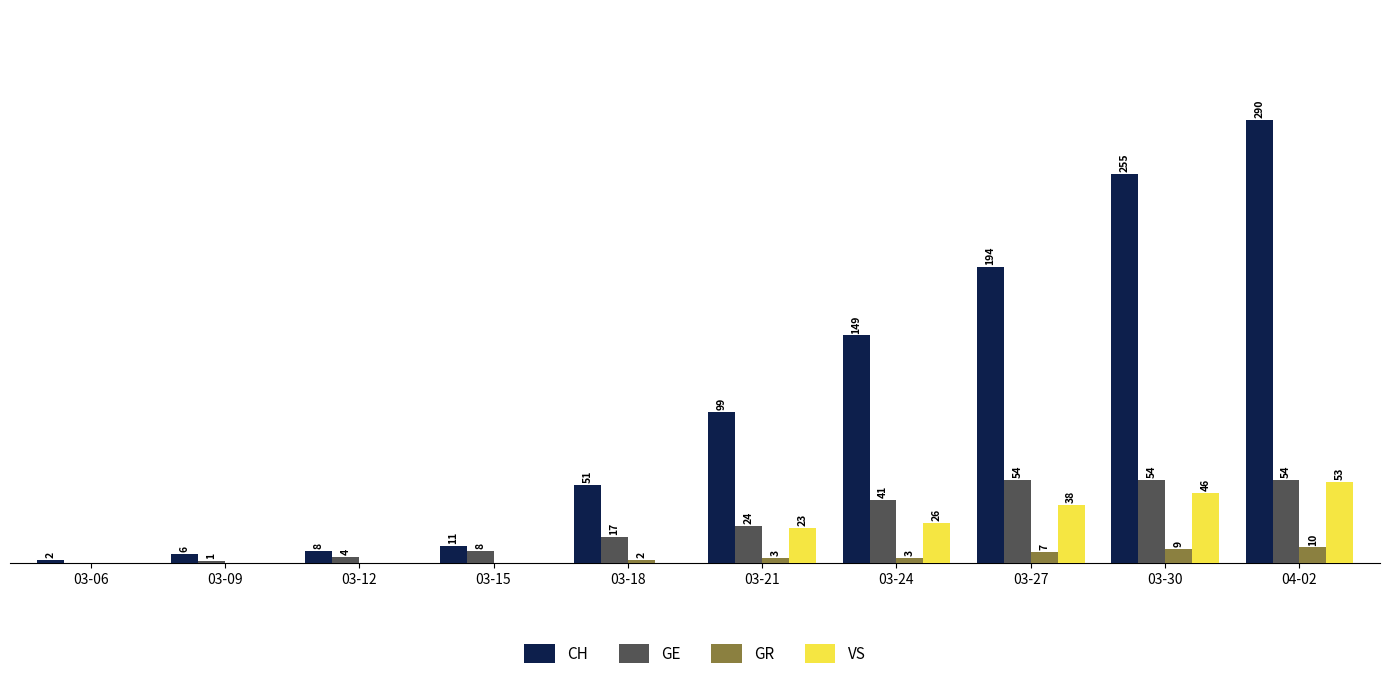

Which series has the largest total across all categories?

CH